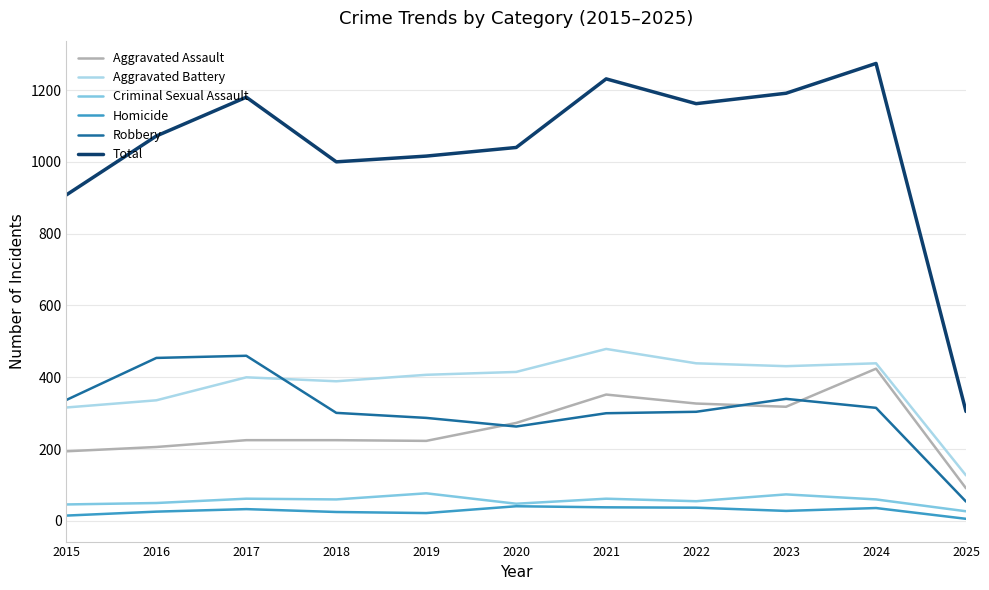

True or false: Robbery has a value of 315 at 2024.

True